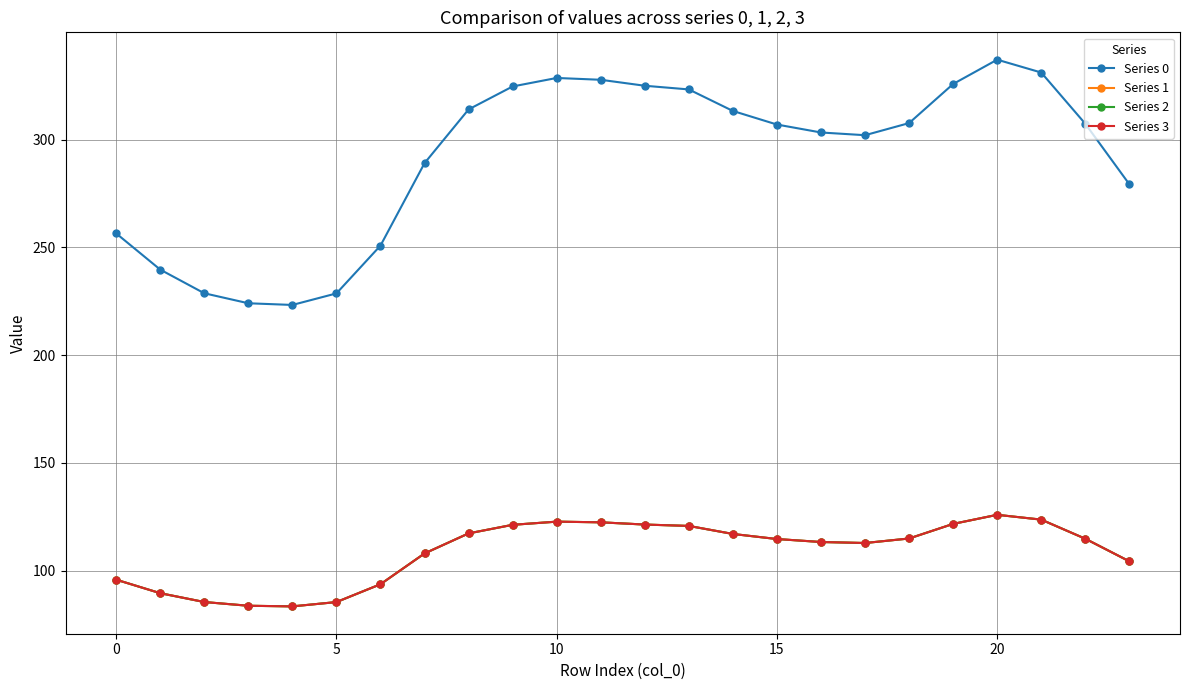

True or false: Series 3 has more than 0 interior local peaks.

True